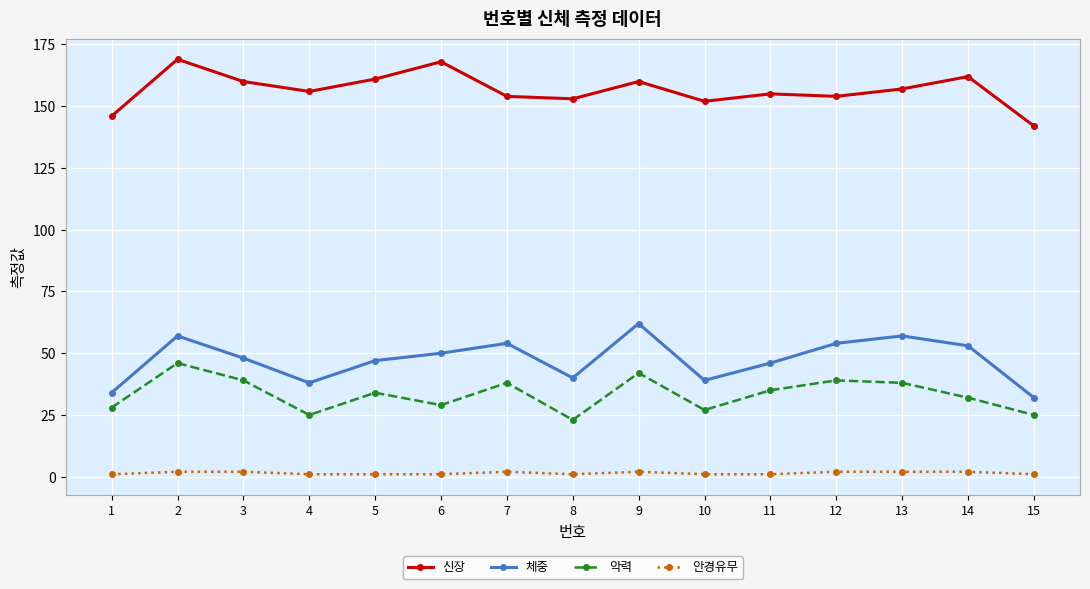

Rank the series by their maximum value, from lowest to highest.

안경유무, 악력, 체중, 신장